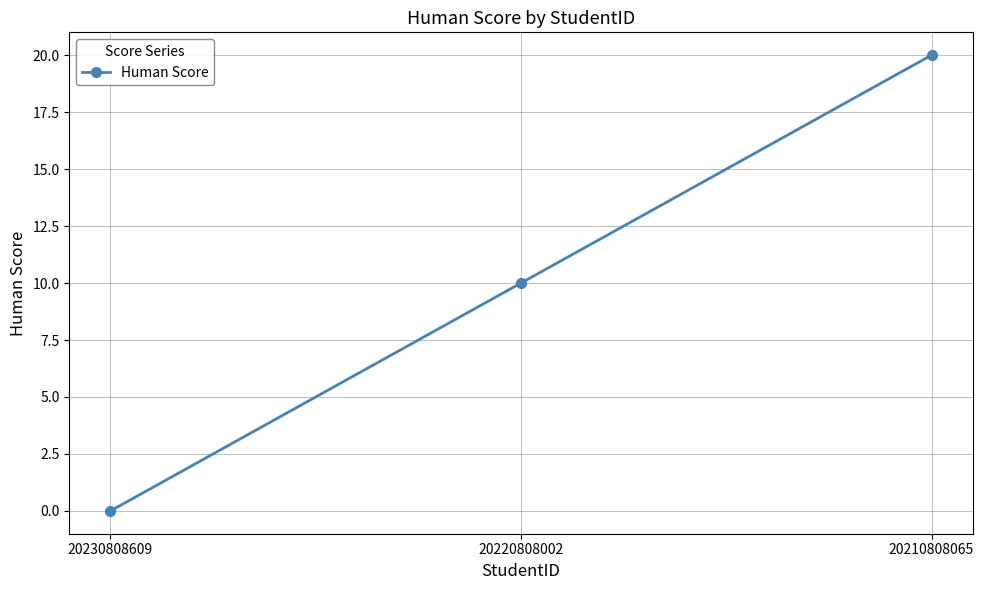

Where is the data nearest to the value 10?

20220808002